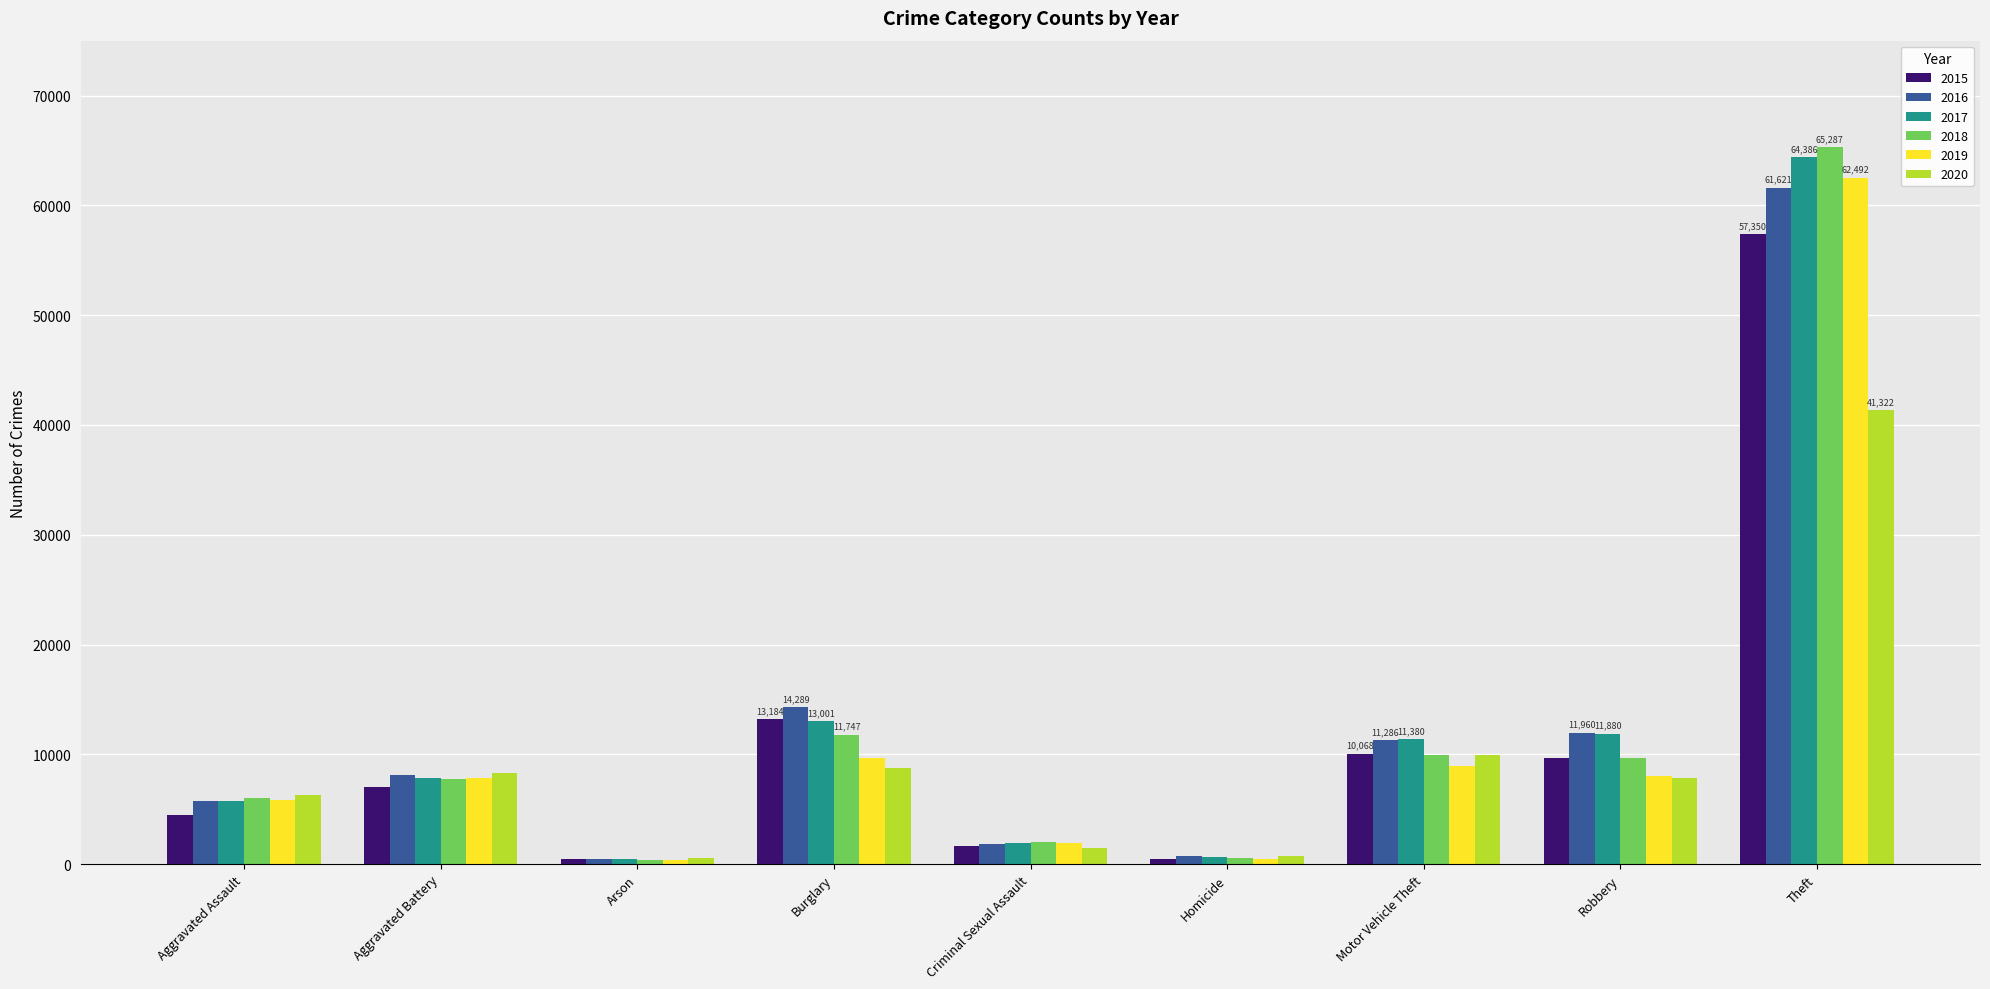

True or false: 2017 has a value of 11380 at Motor Vehicle Theft.

True